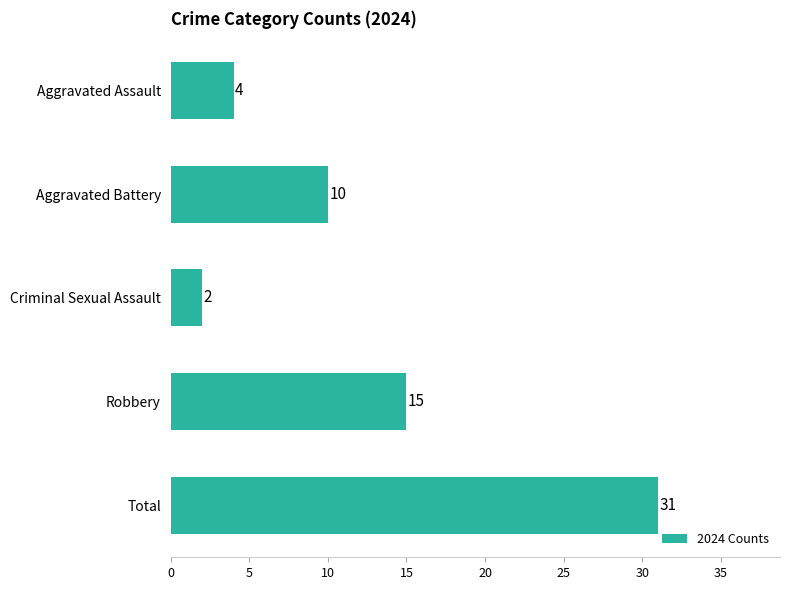

What is the value of the 2nd bar from the top?

10